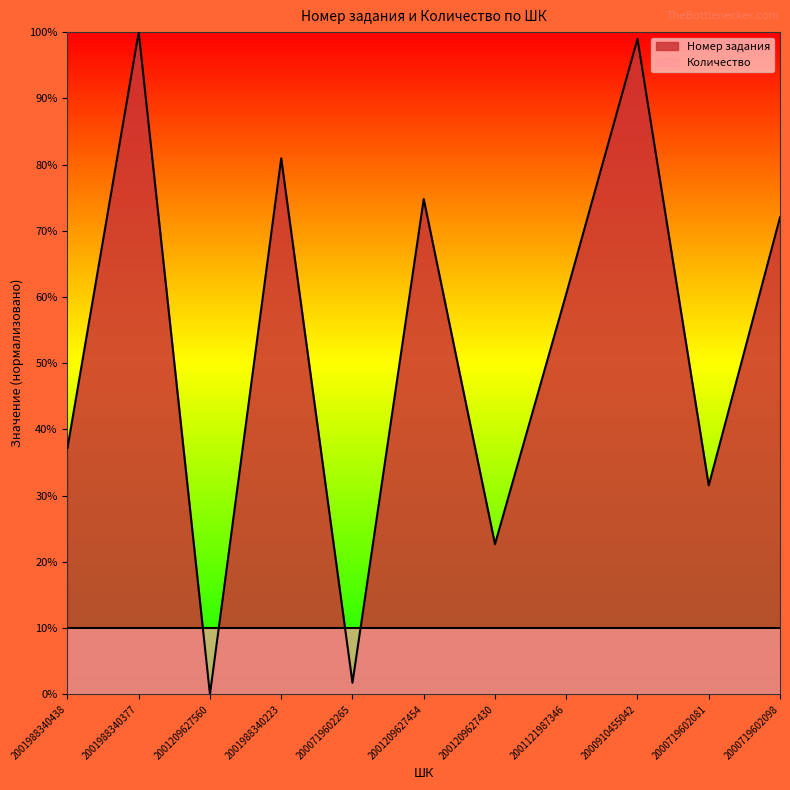

What is the greatest value displayed?

100.0